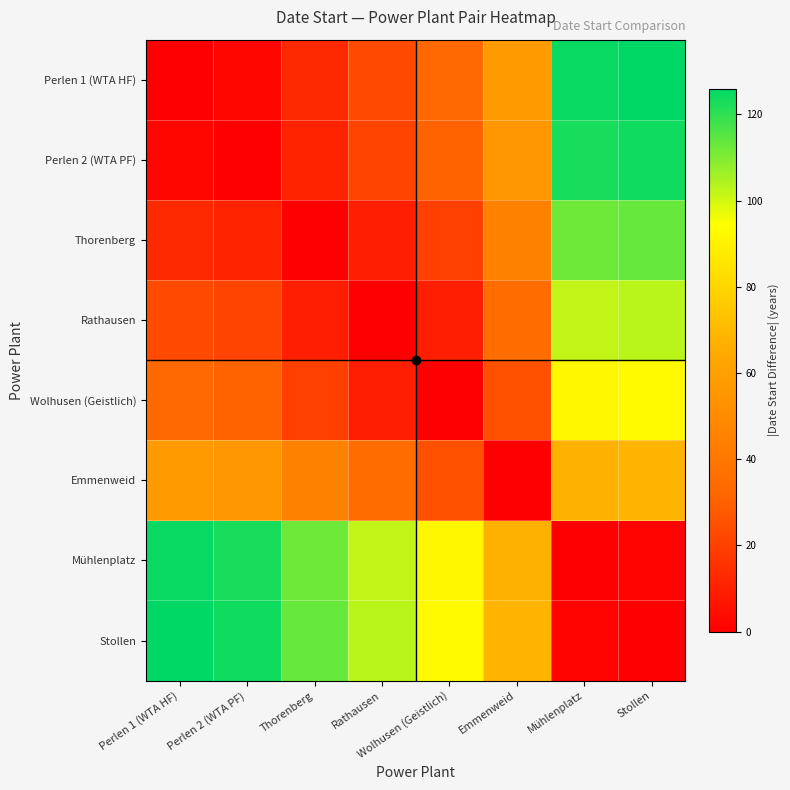

Which series has the largest total across all categories?

Stollen